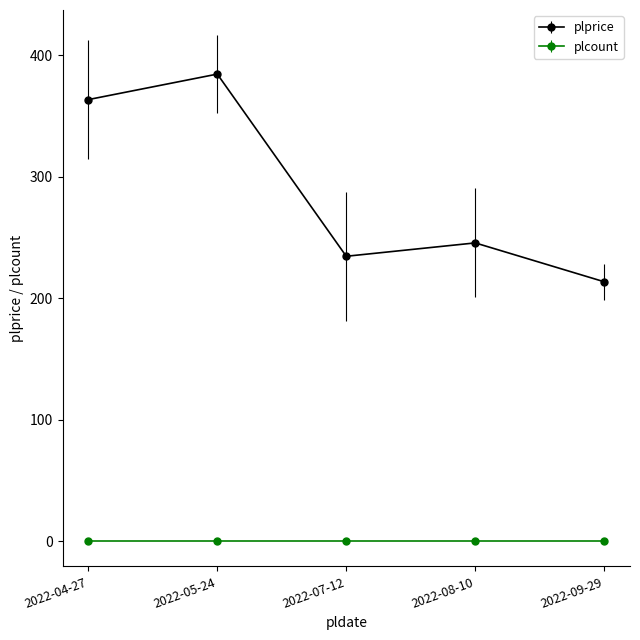

Rank the series at 2022-07-12 from highest to lowest value.

plprice, plcount